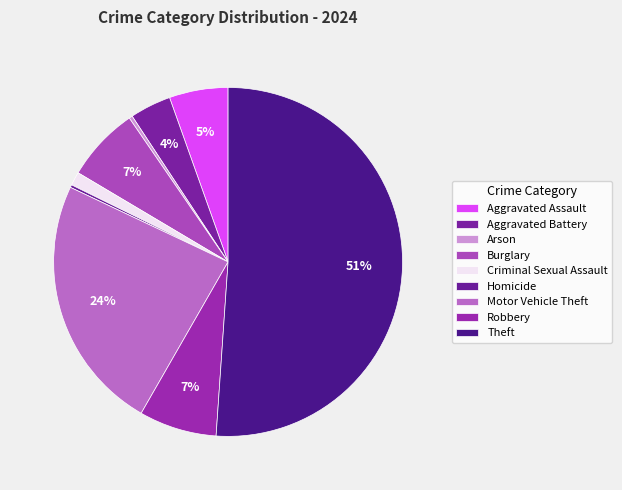

True or false: Aggravated Battery accounts for 13% of the total.

False